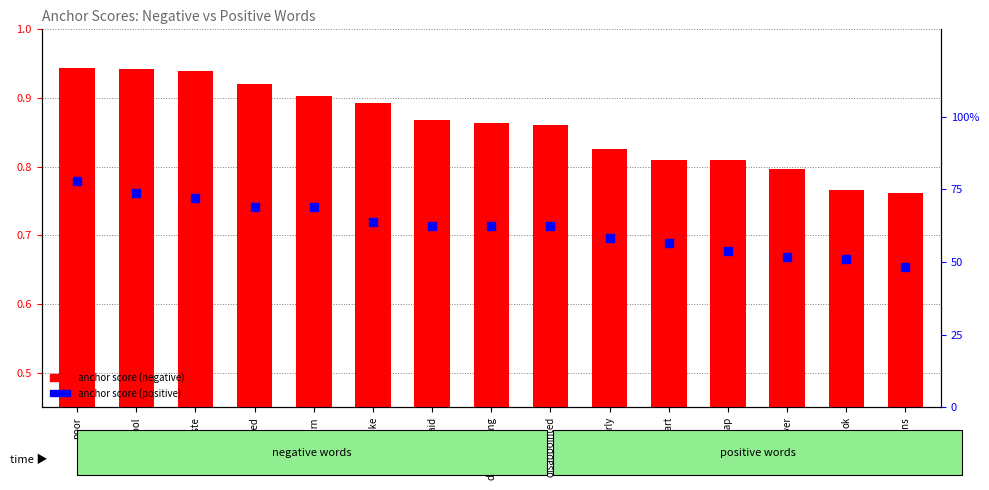

What is the label of the 1st bar from the right?

buttons